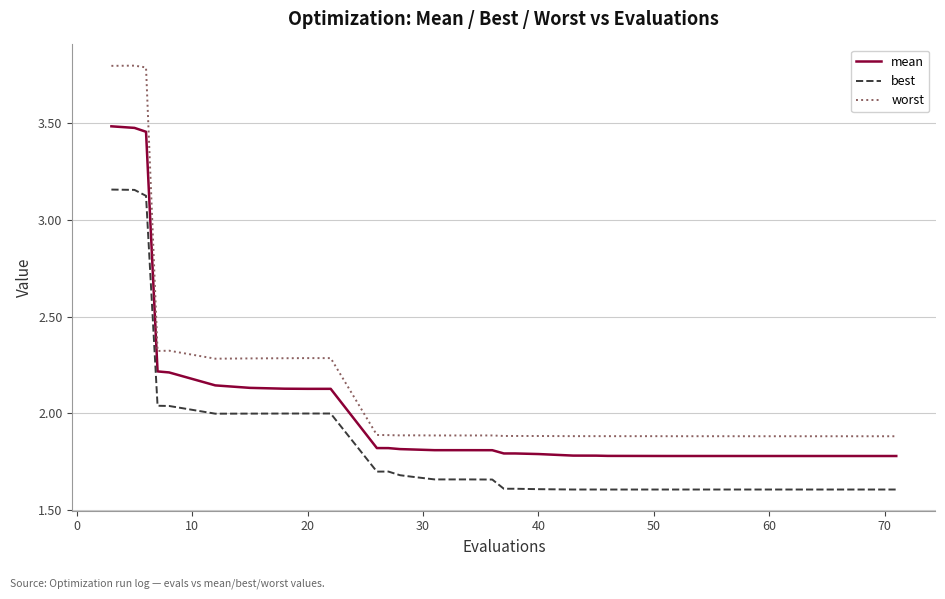

In best, how many points are lower than both neighbors (excluding endpoints)?

4